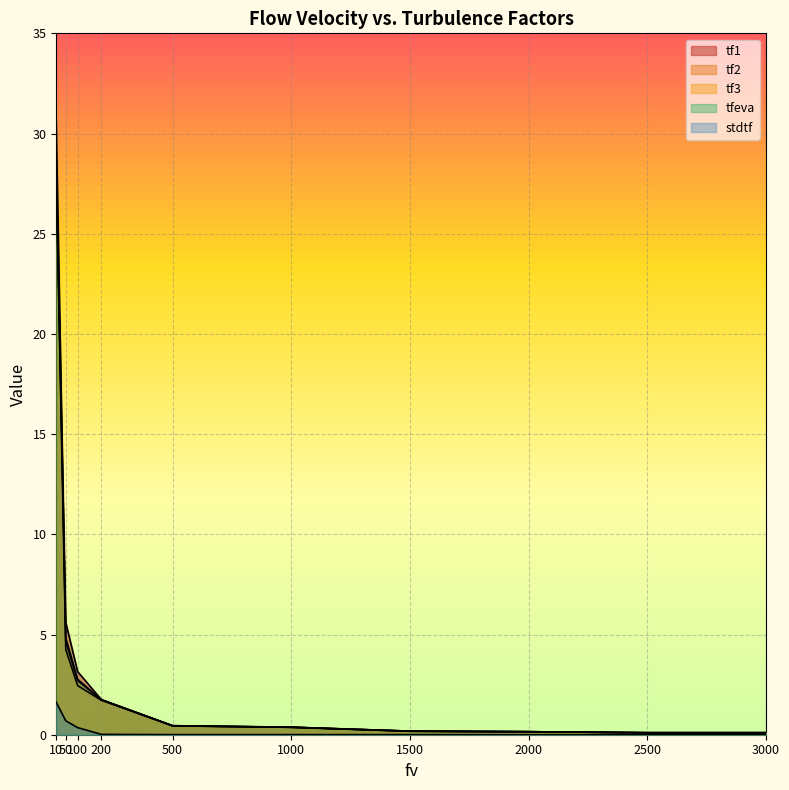

Does the chart display data point markers on the line(s)?

No